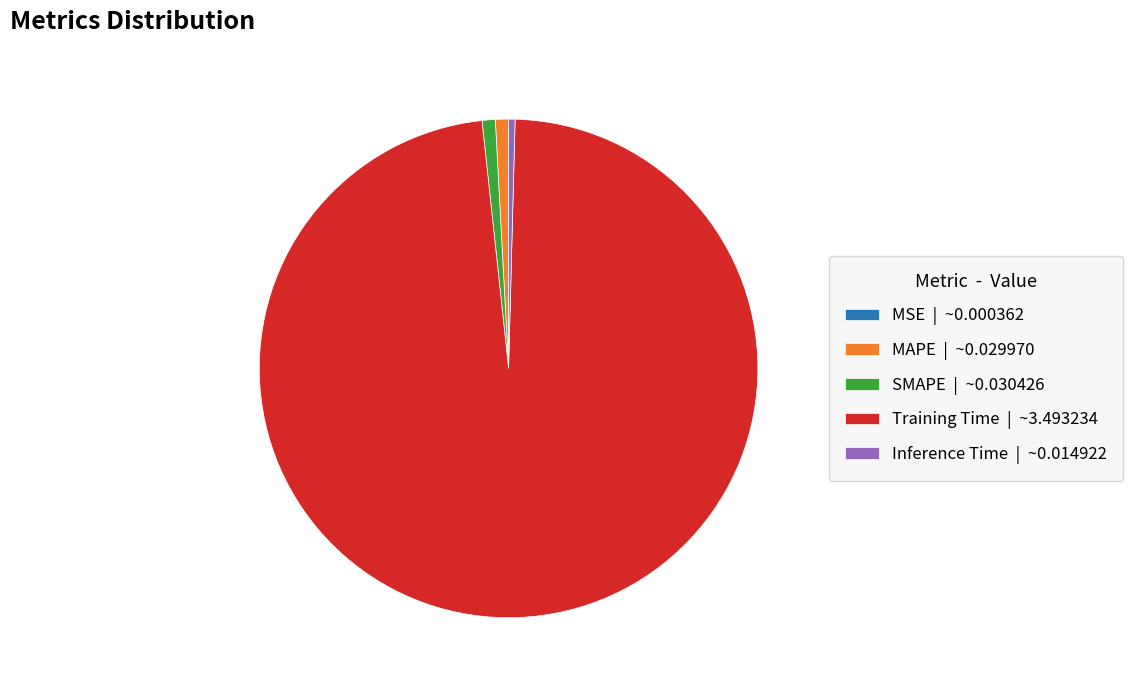

Is the sum of MAPE and SMAPE greater than half?

No